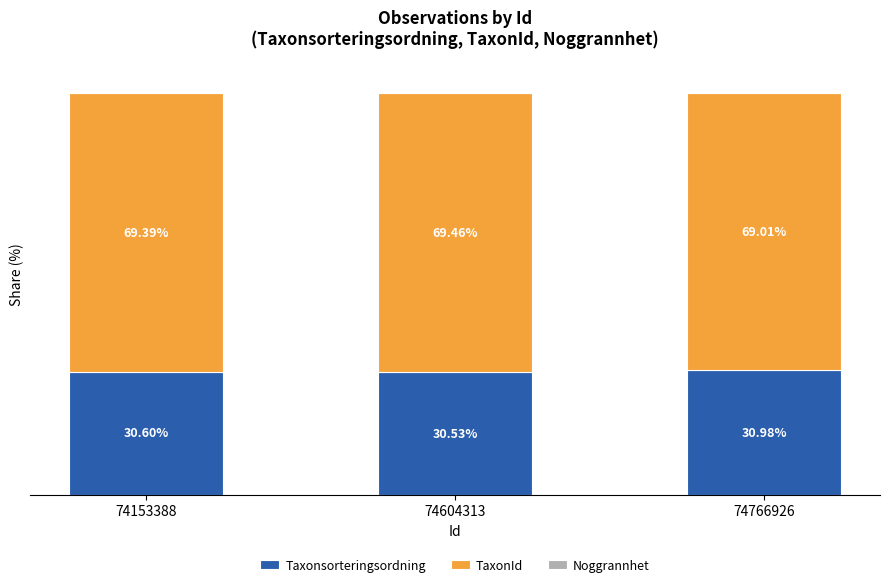

Rank the series by their average value, from highest to lowest.

TaxonId, Taxonsorteringsordning, Noggrannhet